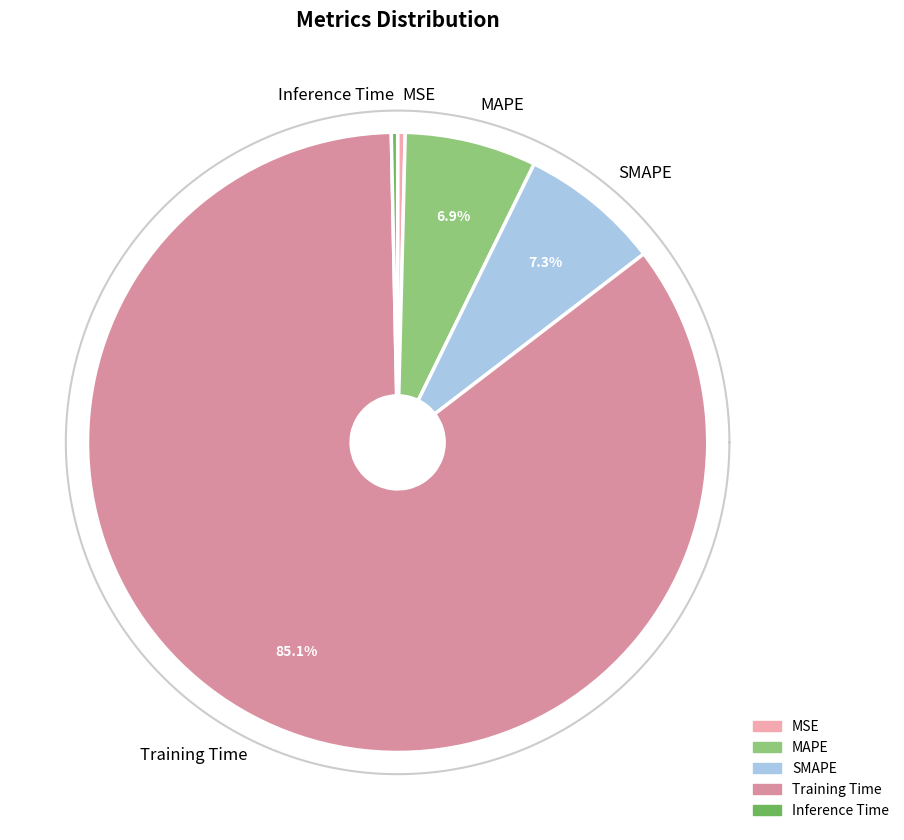

What is the change in value from MAPE to Inference Time?

-0.1